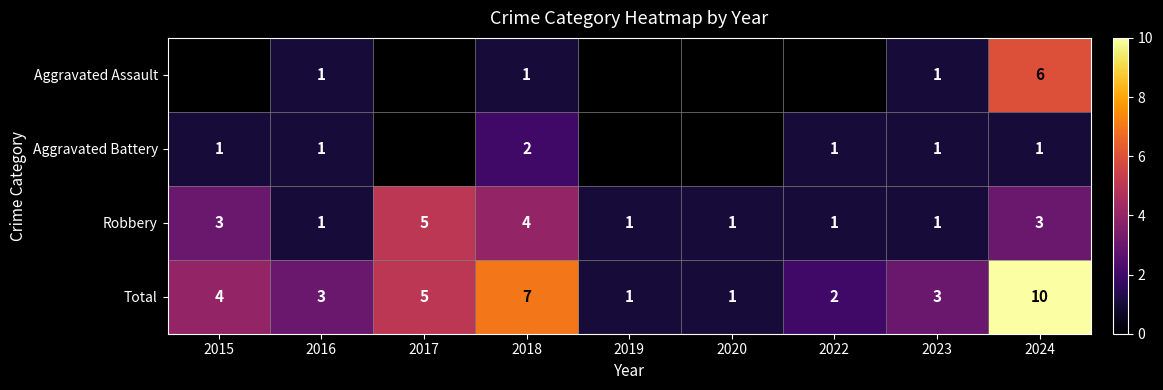

At 2024, list the series in order from smallest to largest.

Aggravated Battery, Robbery, Aggravated Assault, Total